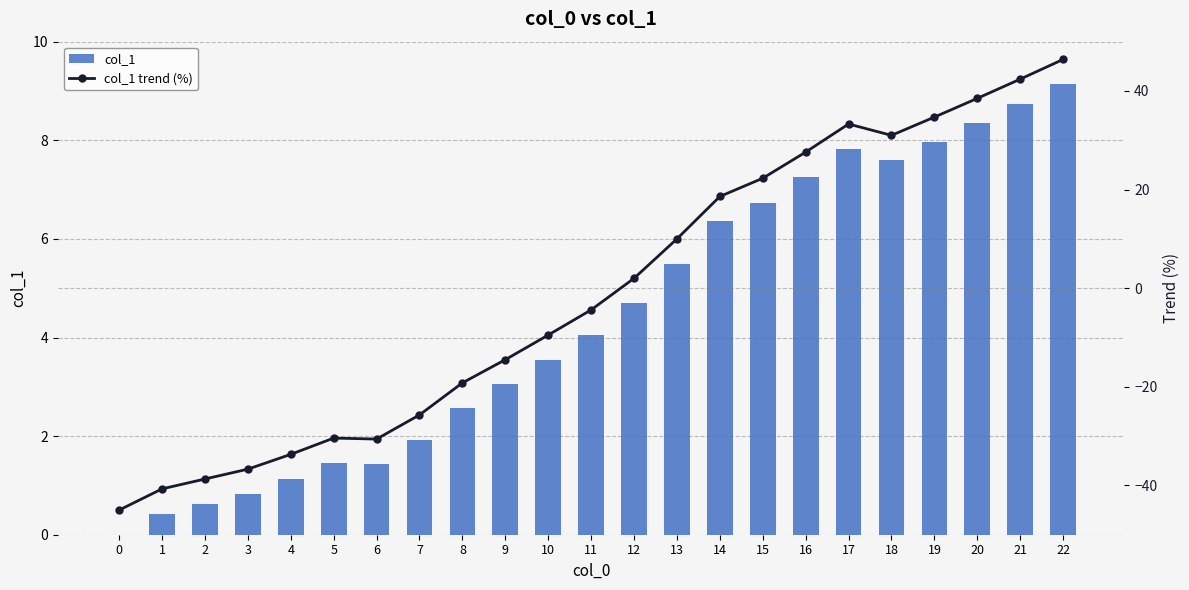

What is the value of the col_1 trend (%) bar at the 17th from the left?

27.6